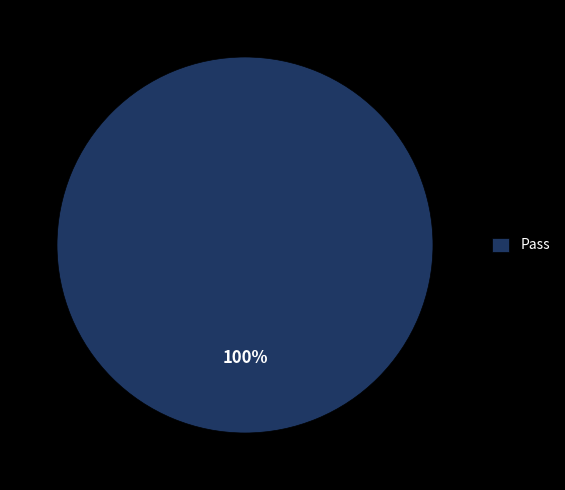

What is the majority slice?

Pass